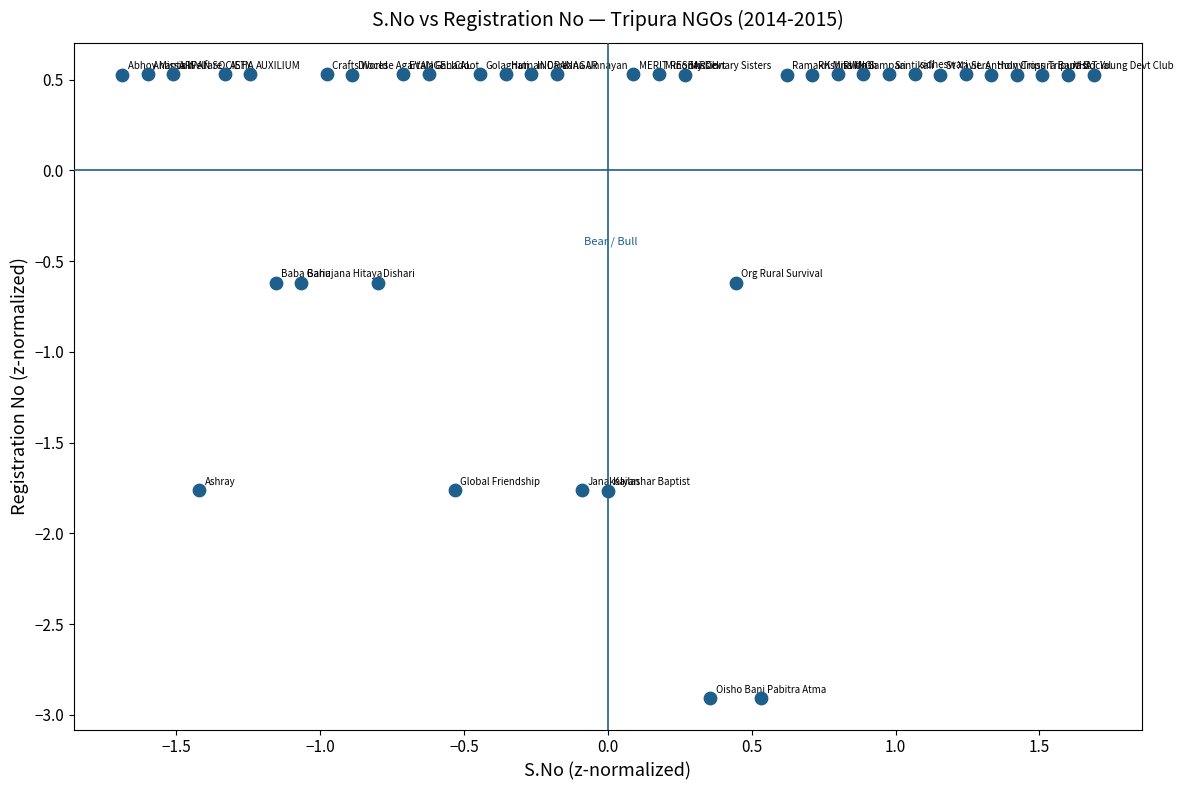

What is the range of Y values (max minus min)?

3.4